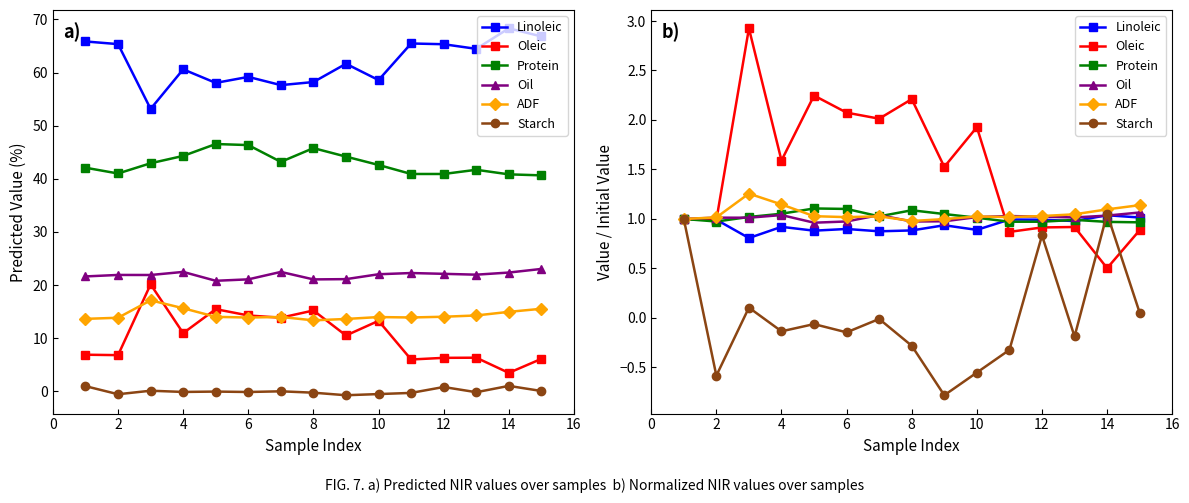

Between 4 and 13, which is larger?

13